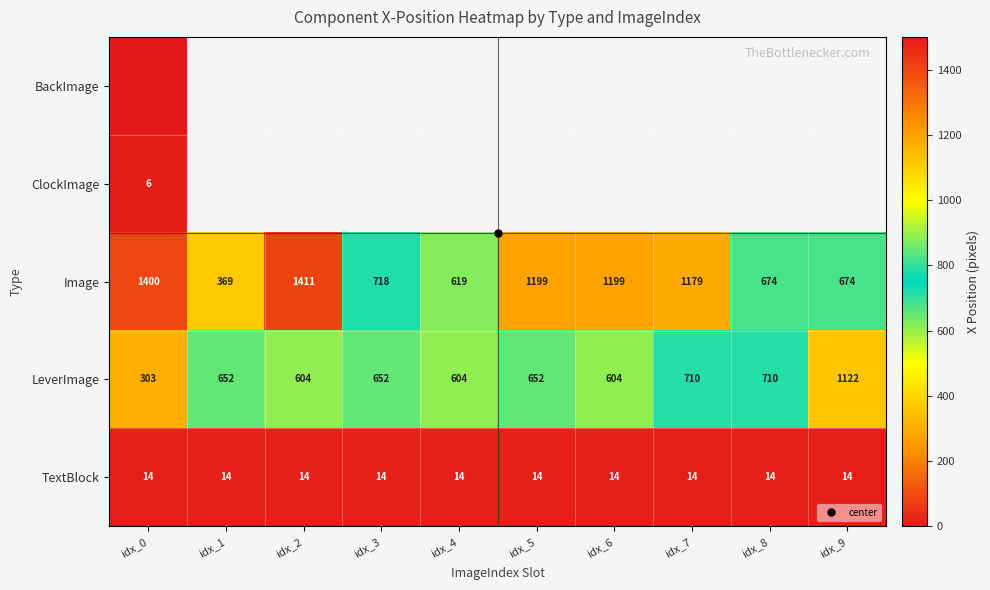

Which series has the largest range (max minus min)?

Image